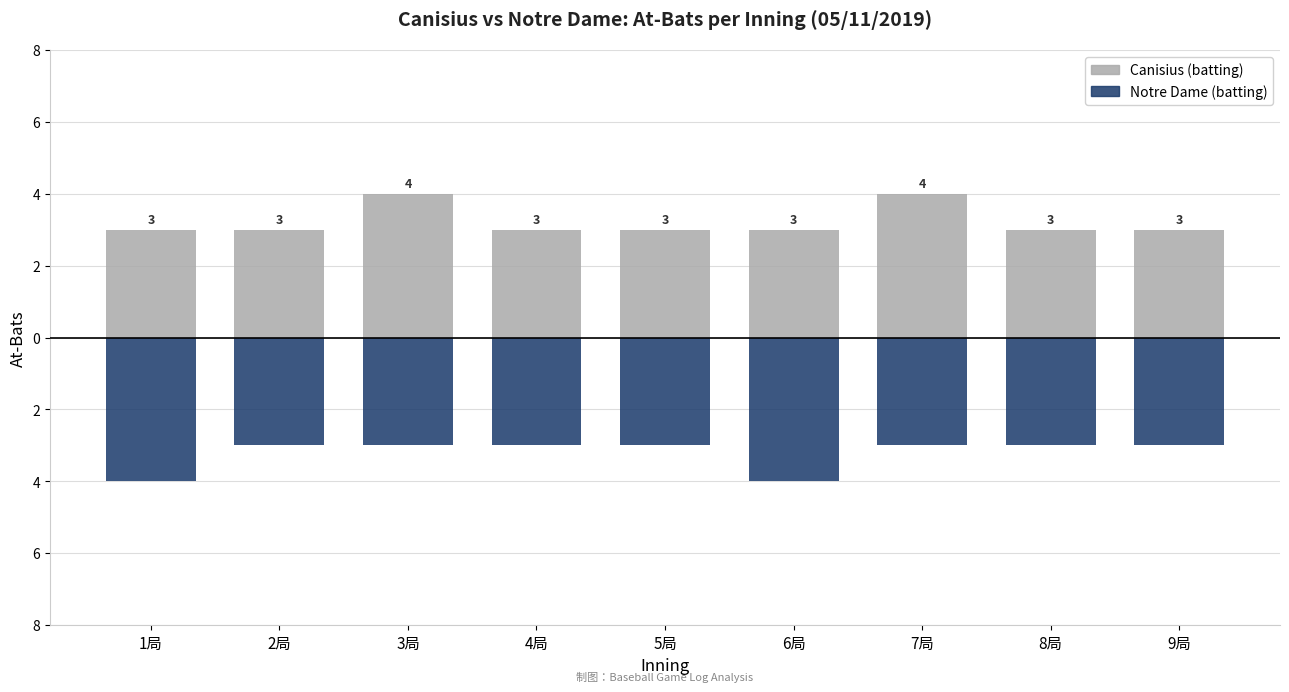

Reading left to right, transcribe all the data shown in this chart.

Canisius (batting): 3	3	4	3	3	3	4	3	3
Notre Dame (batting): -4	-3	-3	-3	-3	-4	-3	-3	-3